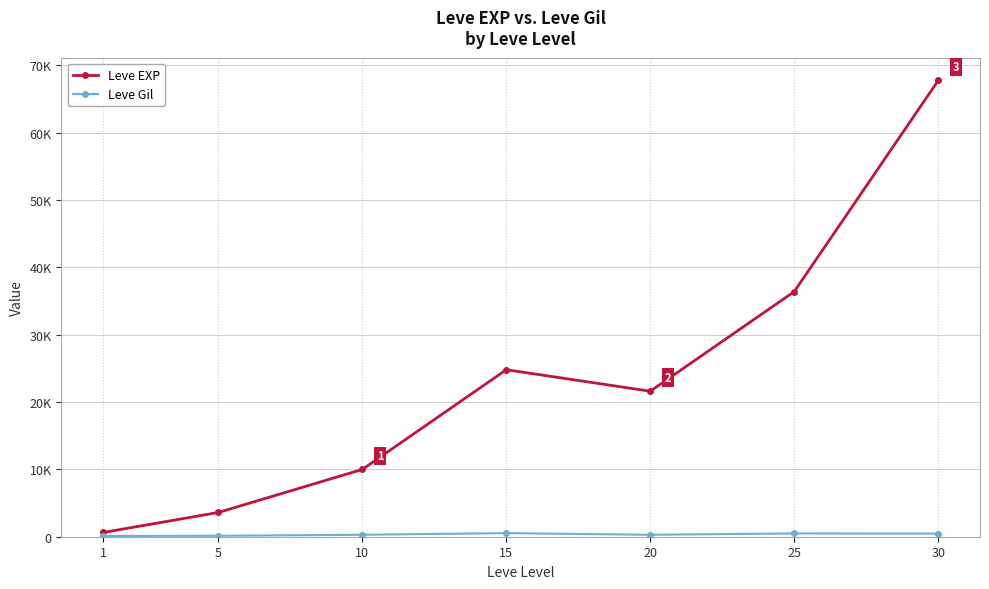

Reading left to right, what are all the values shown in this chart?

Leve EXP: 1=630	5=3600	10=9990	15=24790	20=21600	25=36390	30=67730
Leve Gil: 1=113	5=139	10=293	15=529	20=290	25=485	30=463